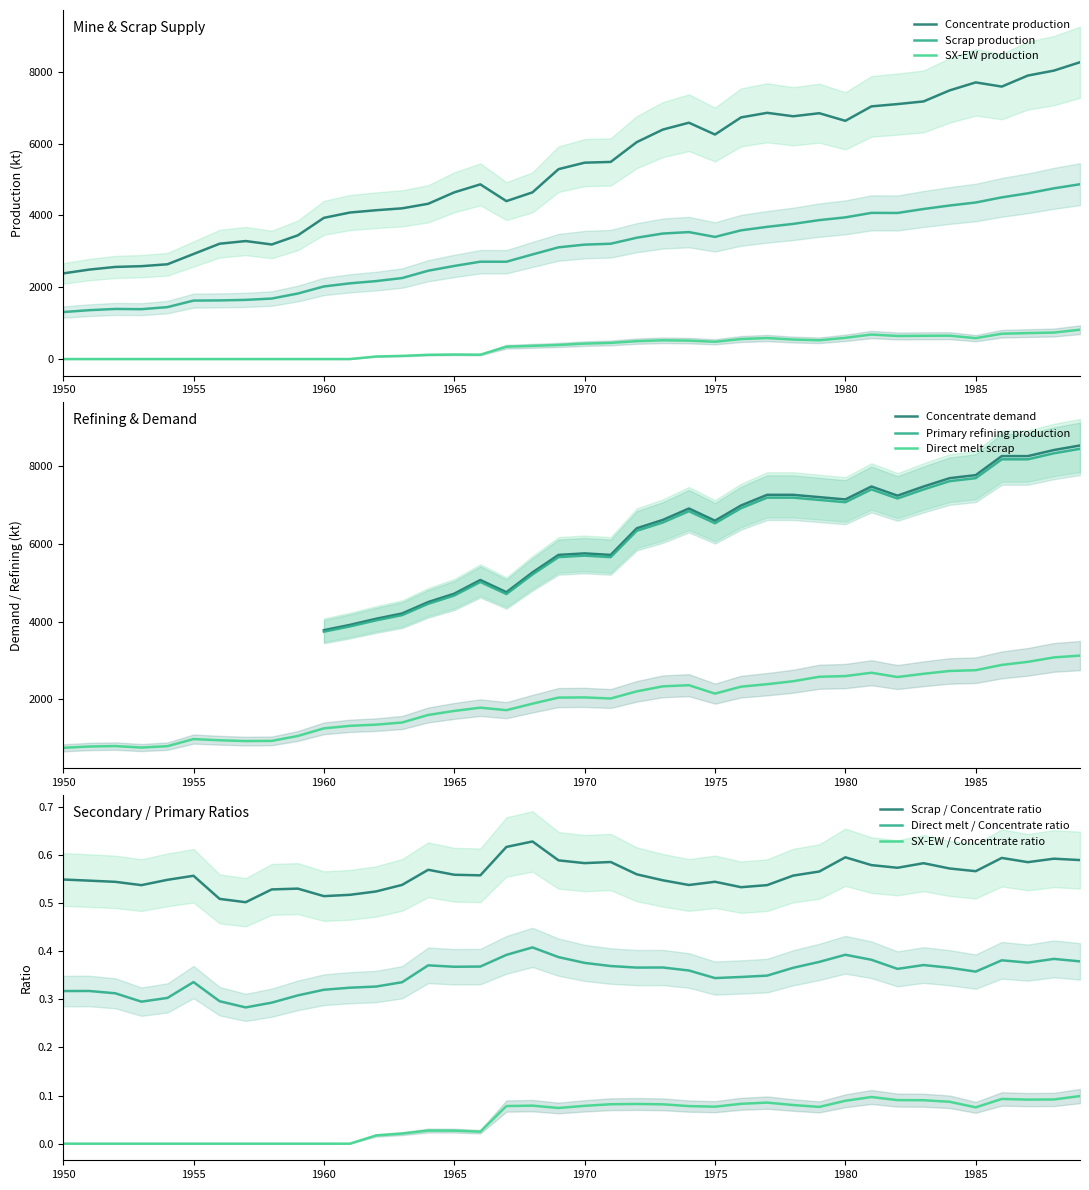

Is the value of Scrap production at 2030 greater than the value of Concentrate production at 2025?

No